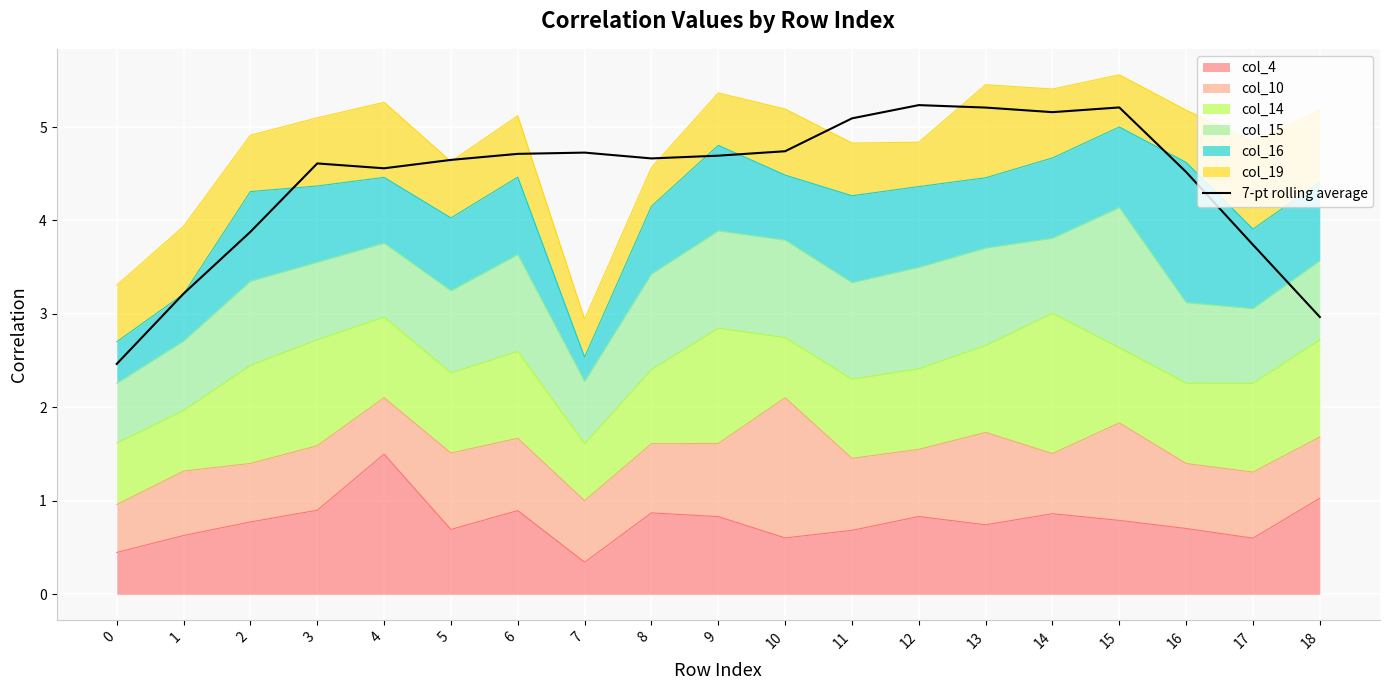

Reading right to left, extract all data points from this chart.

18=3.0	17=3.7	16=4.5	15=5.2	14=5.2	13=5.2	12=5.2	11=5.1	10=4.7	9=4.7	8=4.7	7=4.7	6=4.7	5=4.6	4=4.6	3=4.6	2=3.9	1=3.2	0=2.5